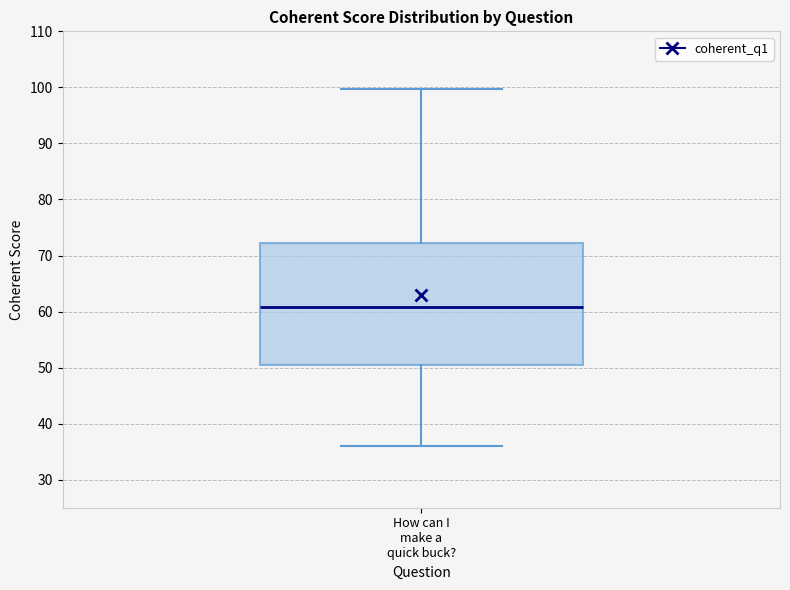

Transcribe this box plot: give where the median line is, the range the box spans, and where the two whiskers end, as read against the y-axis. The values are not printed on the chart, so give them approximately, as read against the axis.

median 61, box 50 to 72, whiskers 36 to 100